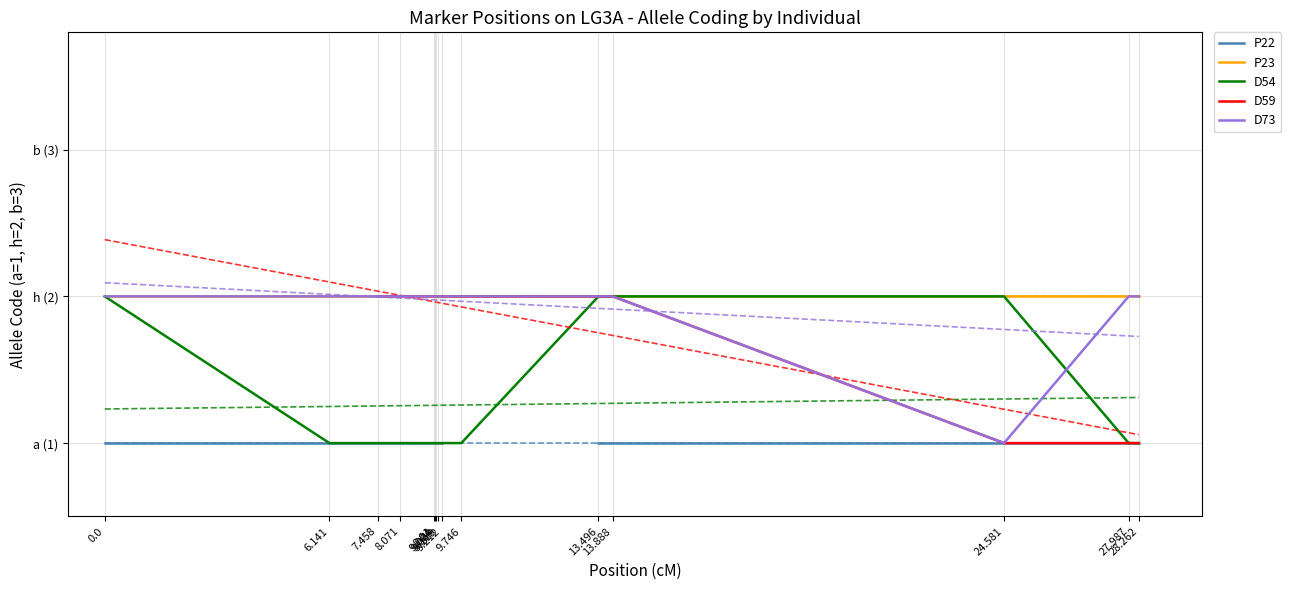

What value does the D54 series have at 0.0?

2.0